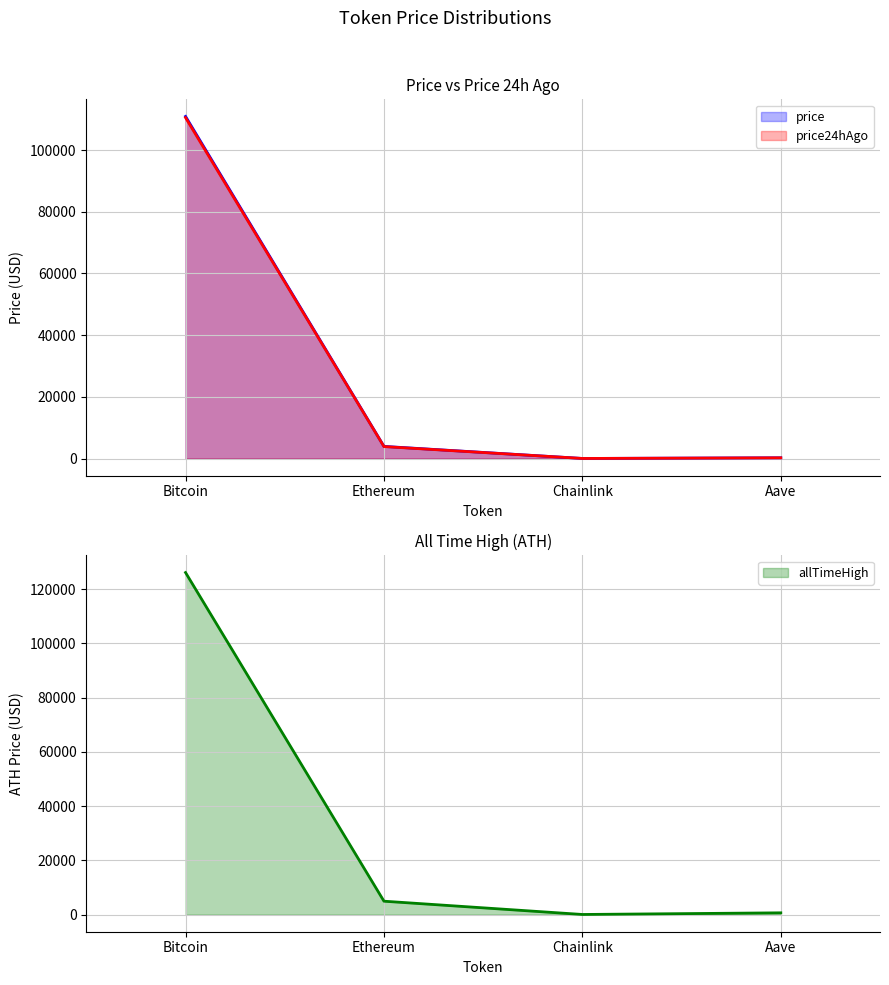

What is the difference between the price24hAgo values at Aave and Bitcoin?

110290.4